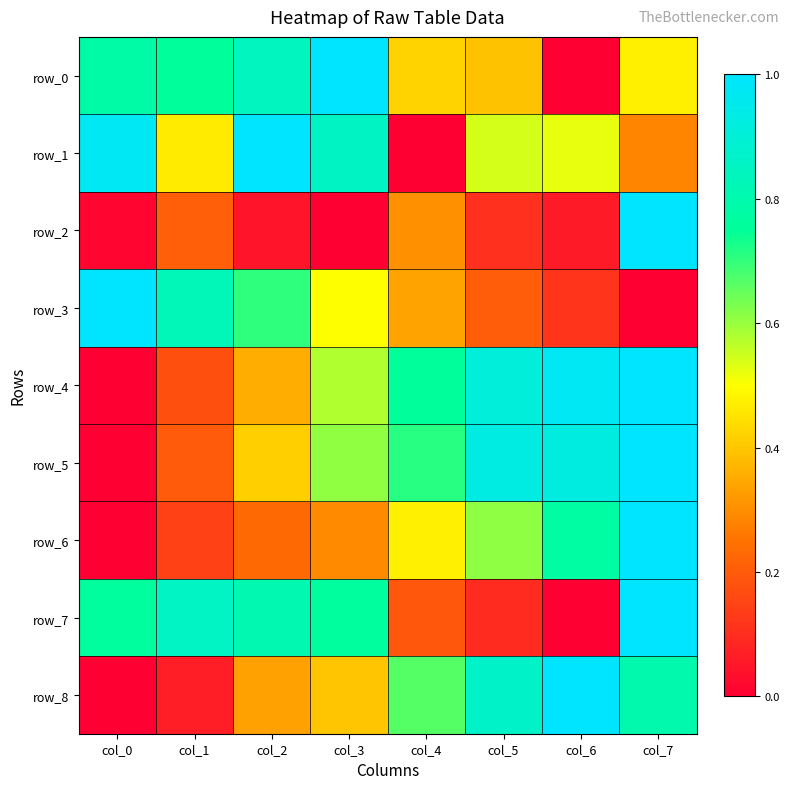

Which series has the largest range (max minus min)?

row_0